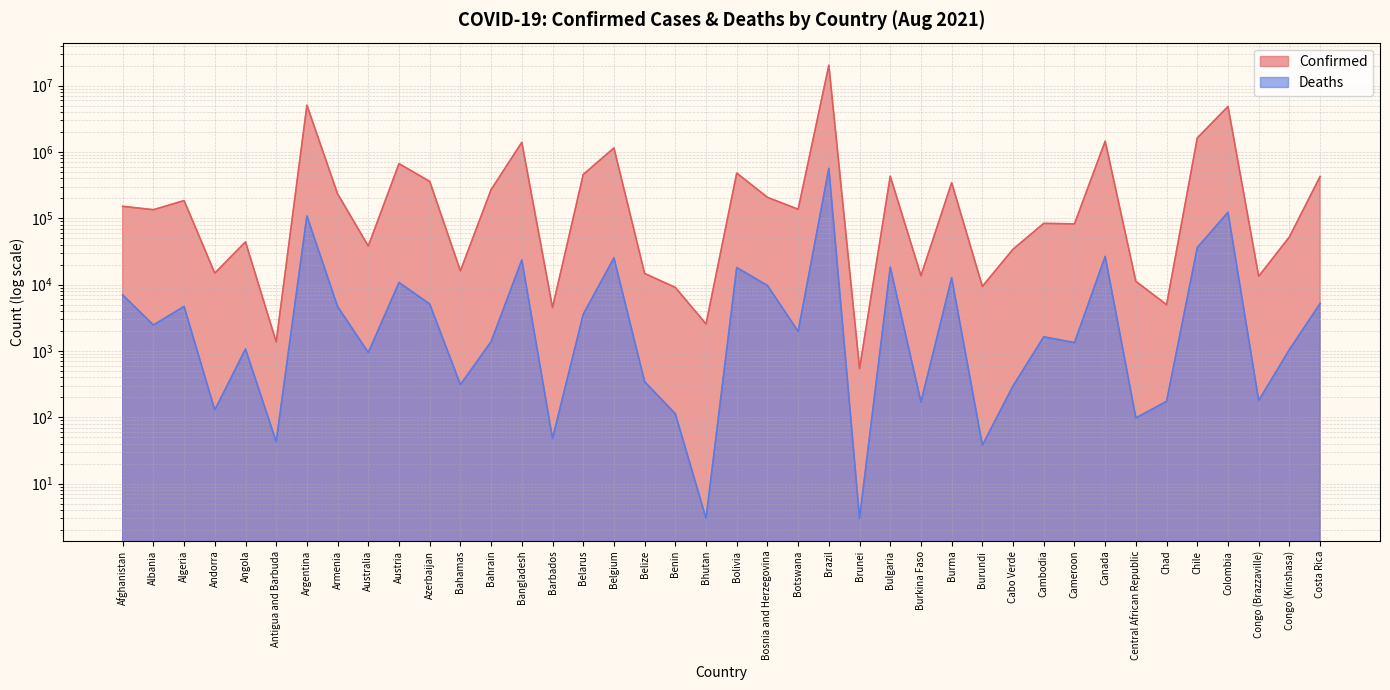

Does the chart display data point markers on the line(s)?

No